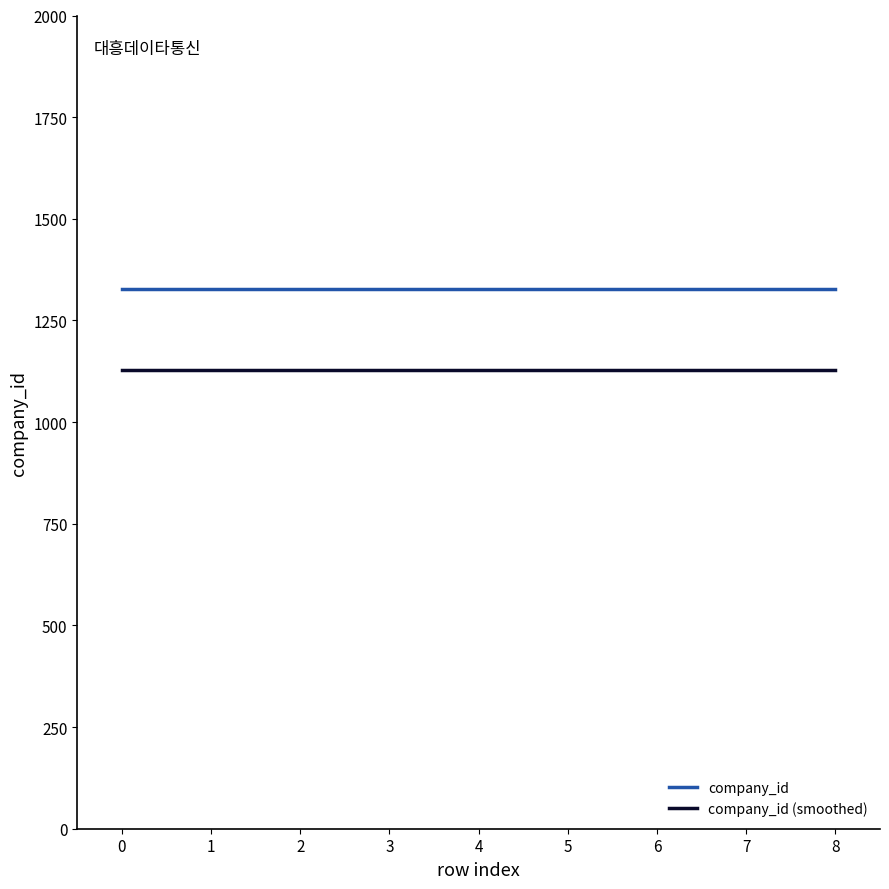

Is the value of company_id at 6 greater than the value of company_id (smoothed) at 1?

Yes